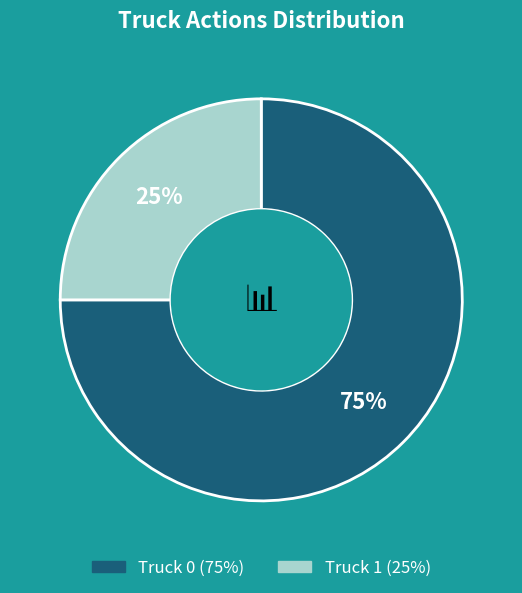

Does any single category account for the majority?

Yes